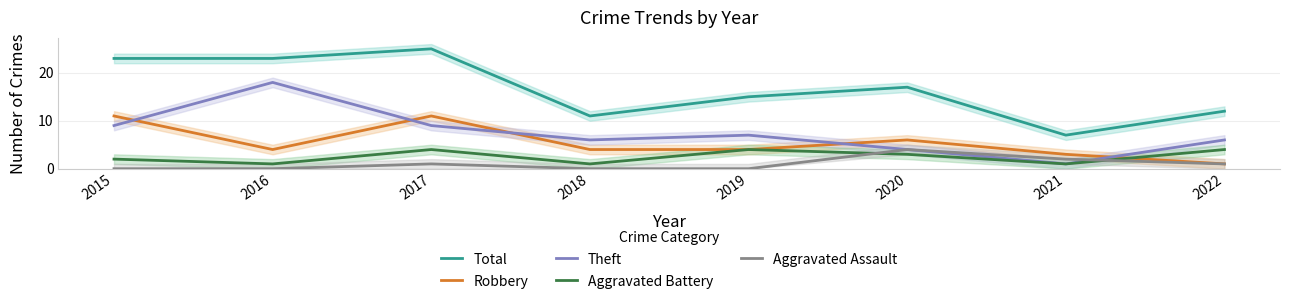

In Total, how many points are higher than both neighbors (excluding endpoints)?

2